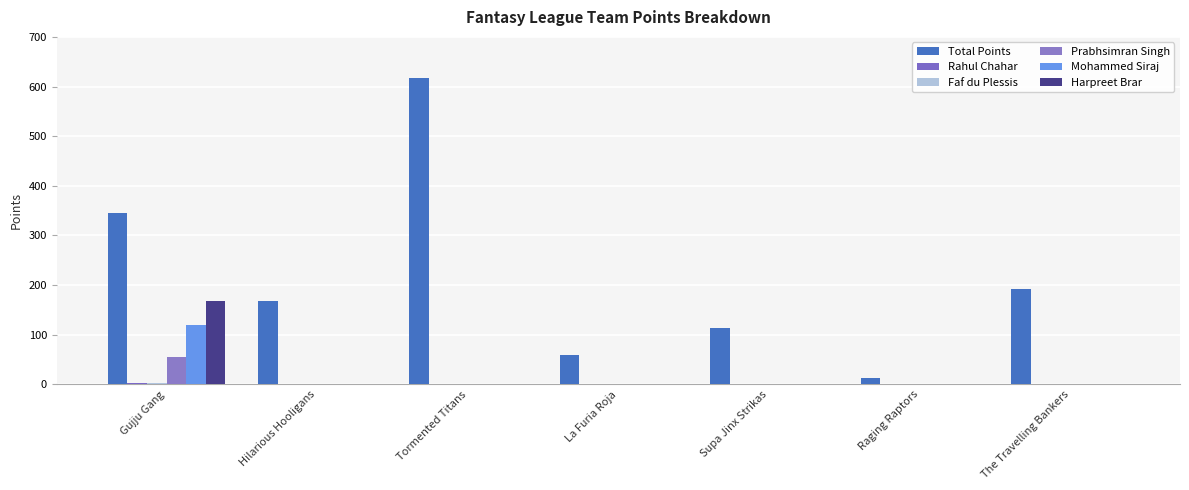

Does the chart contain stacked bars?

No